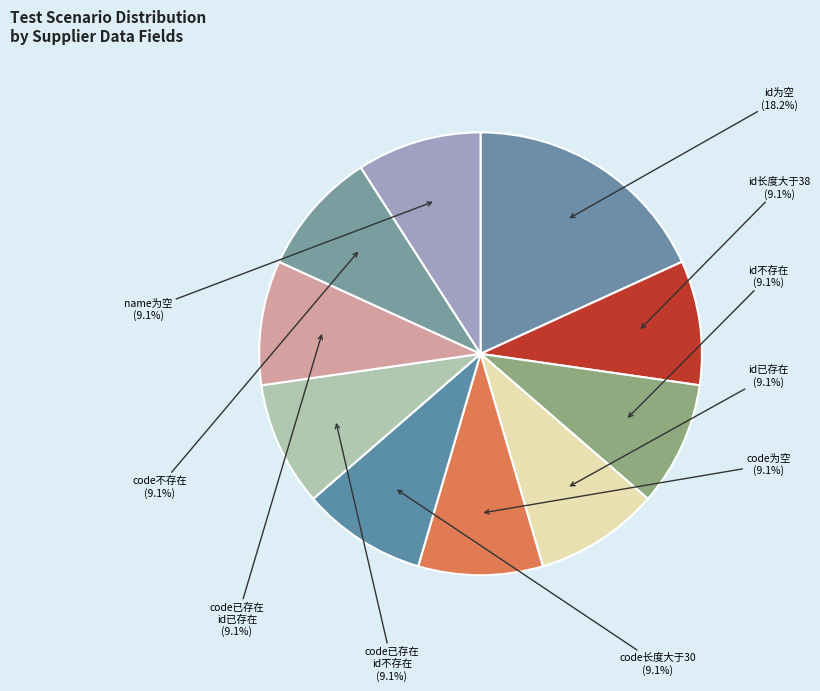

Approximately how many times larger is the value at code已存在 id已存在 compared to code为空?

1.0